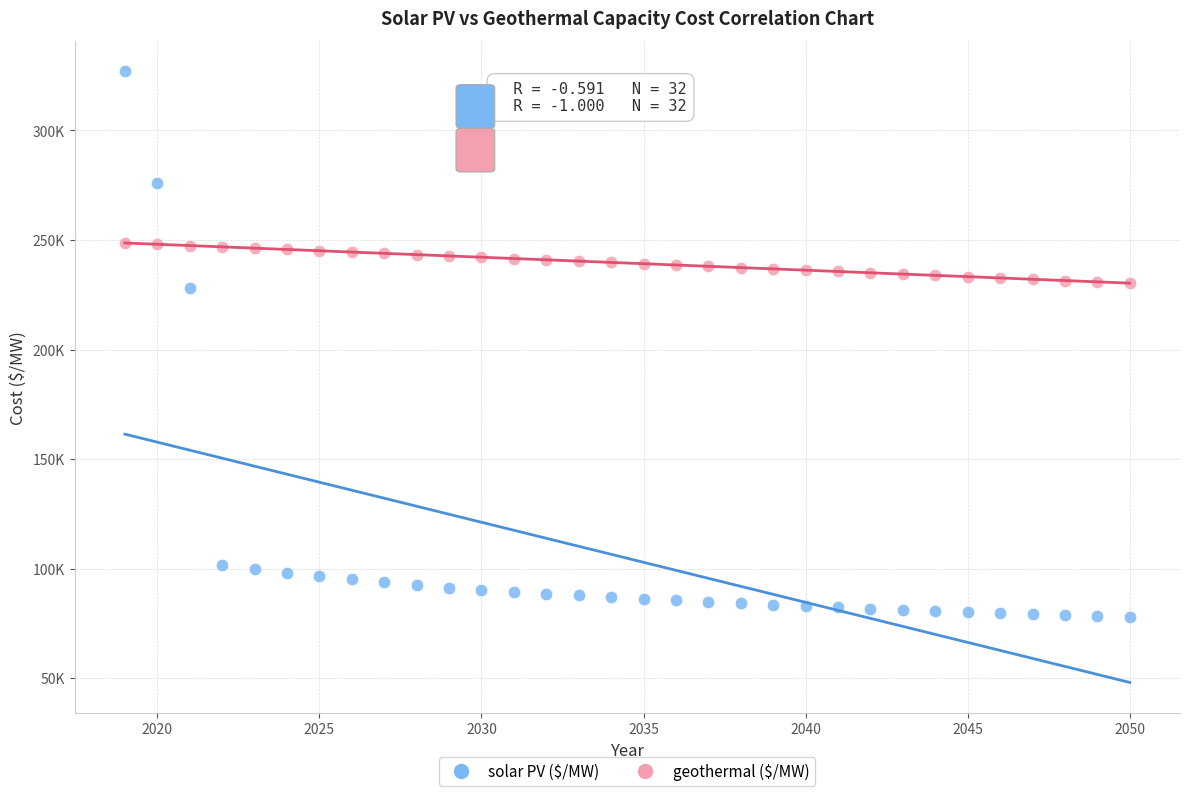

What are all the series names shown in the legend?

solar PV ($/MW), geothermal ($/MW)